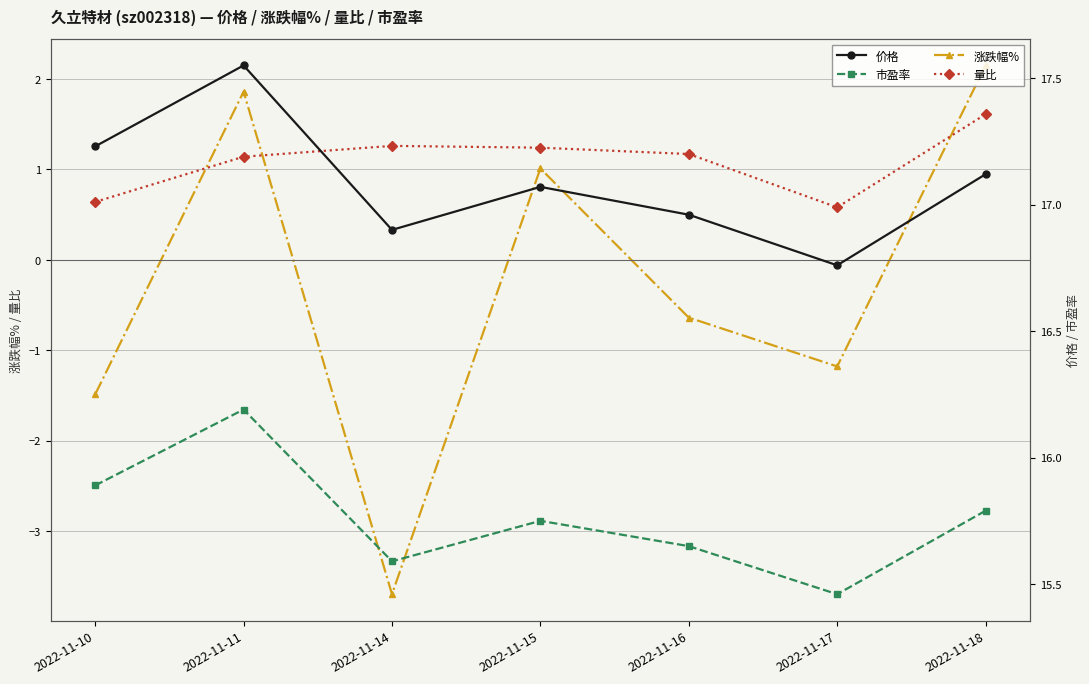

How many interior local valleys does the 涨跌幅% series have?

2